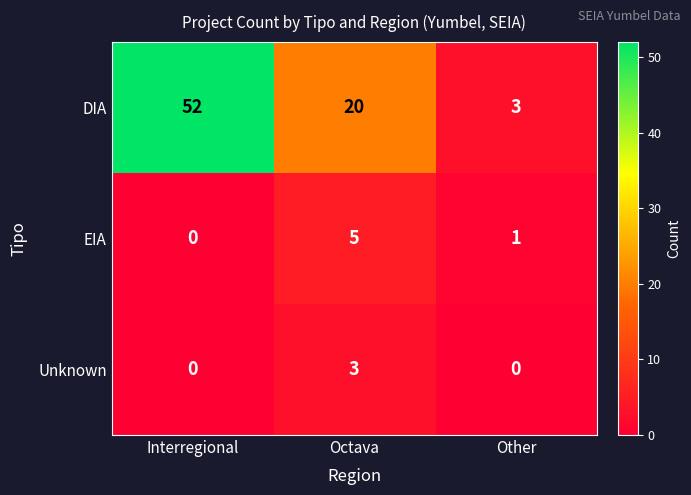

Reading left to right, list all the values displayed in this chart.

DIA: 52	20	3
EIA: 0	5	1
Unknown: 0	3	0